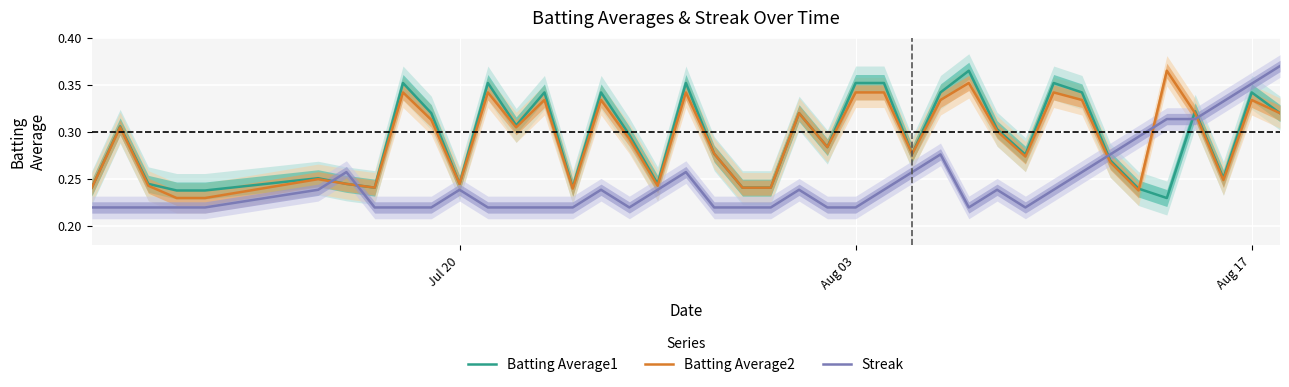

The value of Streak at Jul 20 is 0.4. True or false?

False